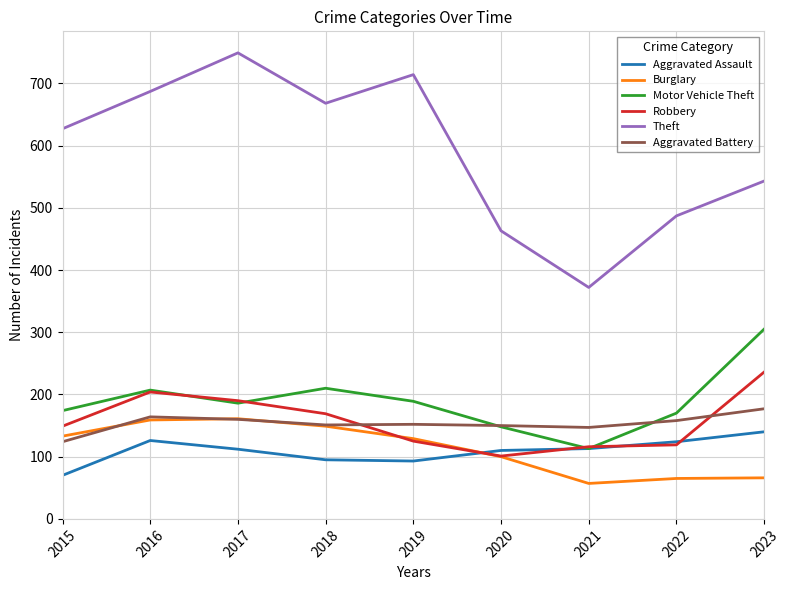

Count the number of categories in the chart.

9